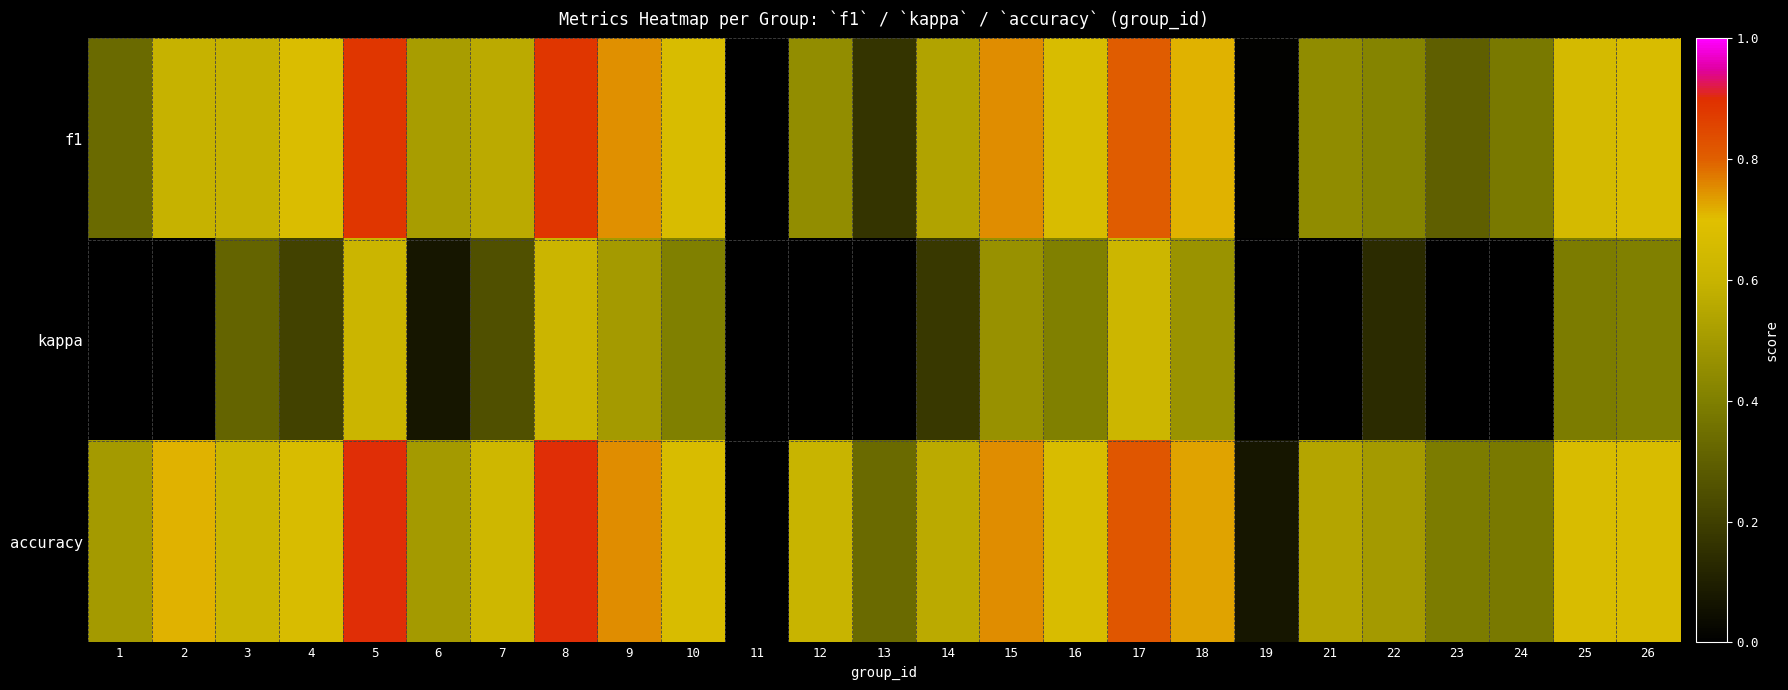

Which series has the largest range (max minus min)?

accuracy